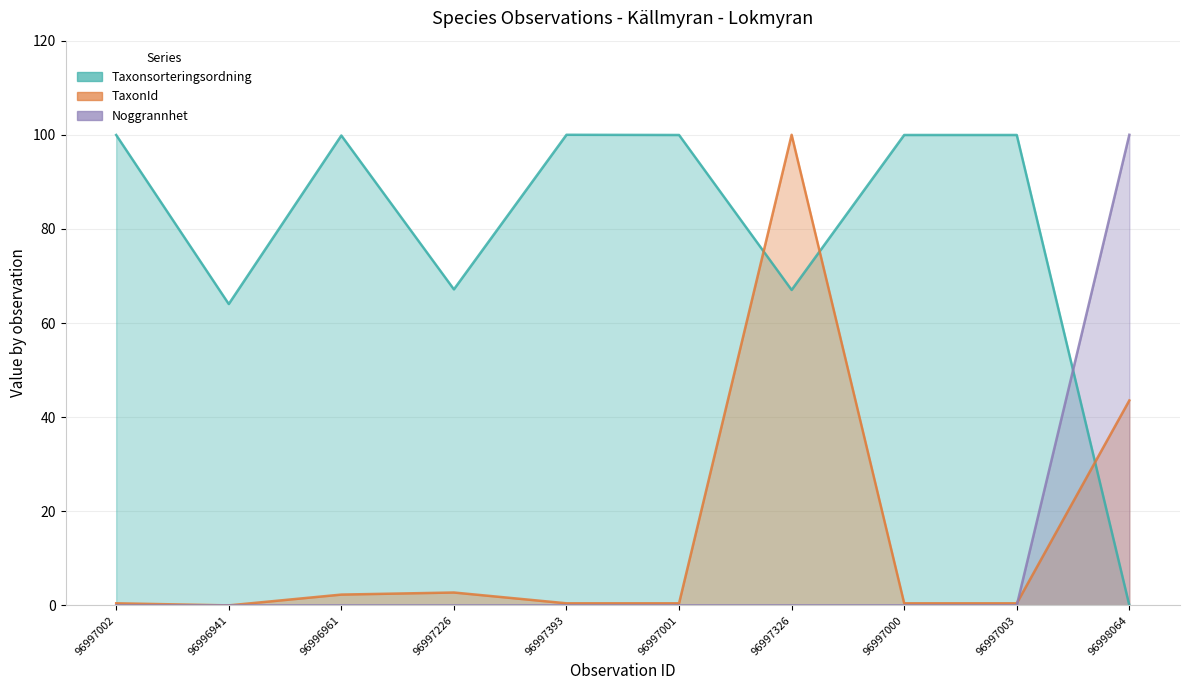

Where do Taxonsorteringsordning and TaxonId first cross each other?

96997001 and 96997326